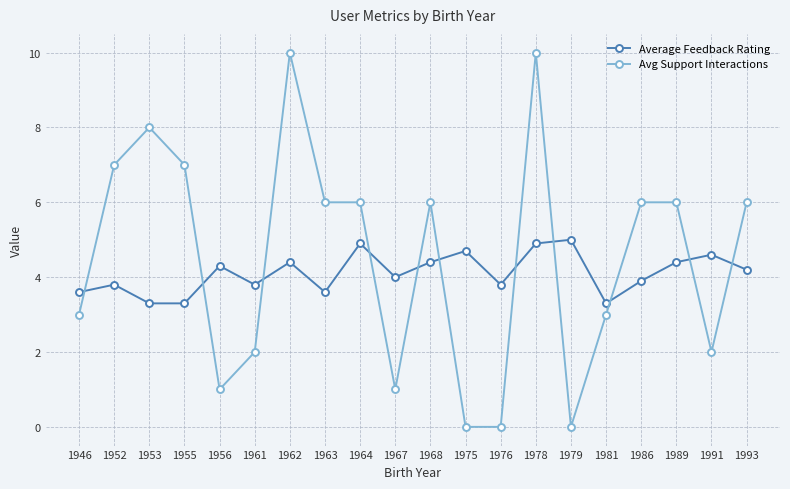

What is the difference between the second highest and second lowest values in the Avg Support Interactions series?

10.0